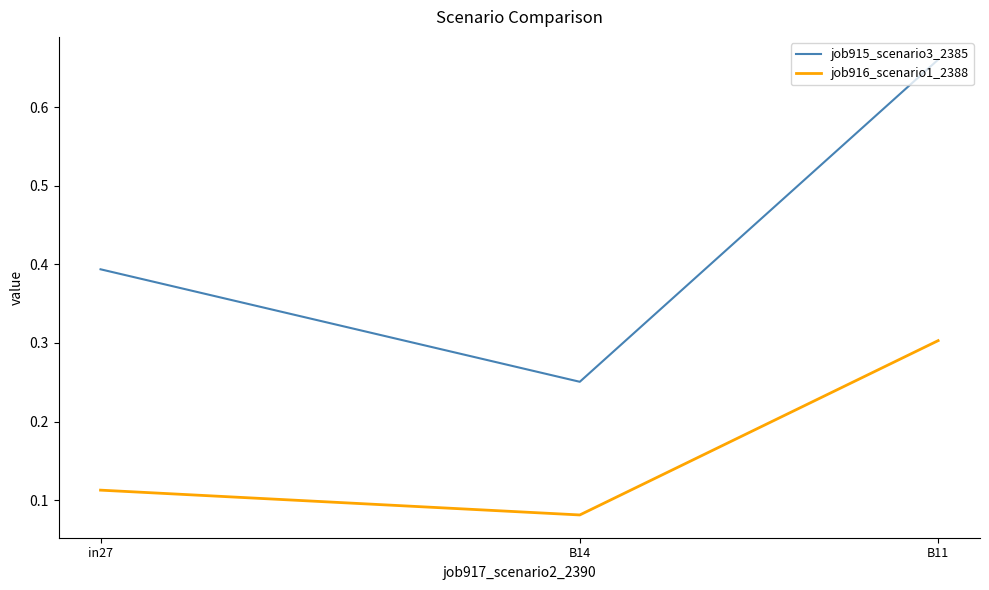

What is the average value of the job915_scenario3_2385 series?

0.4